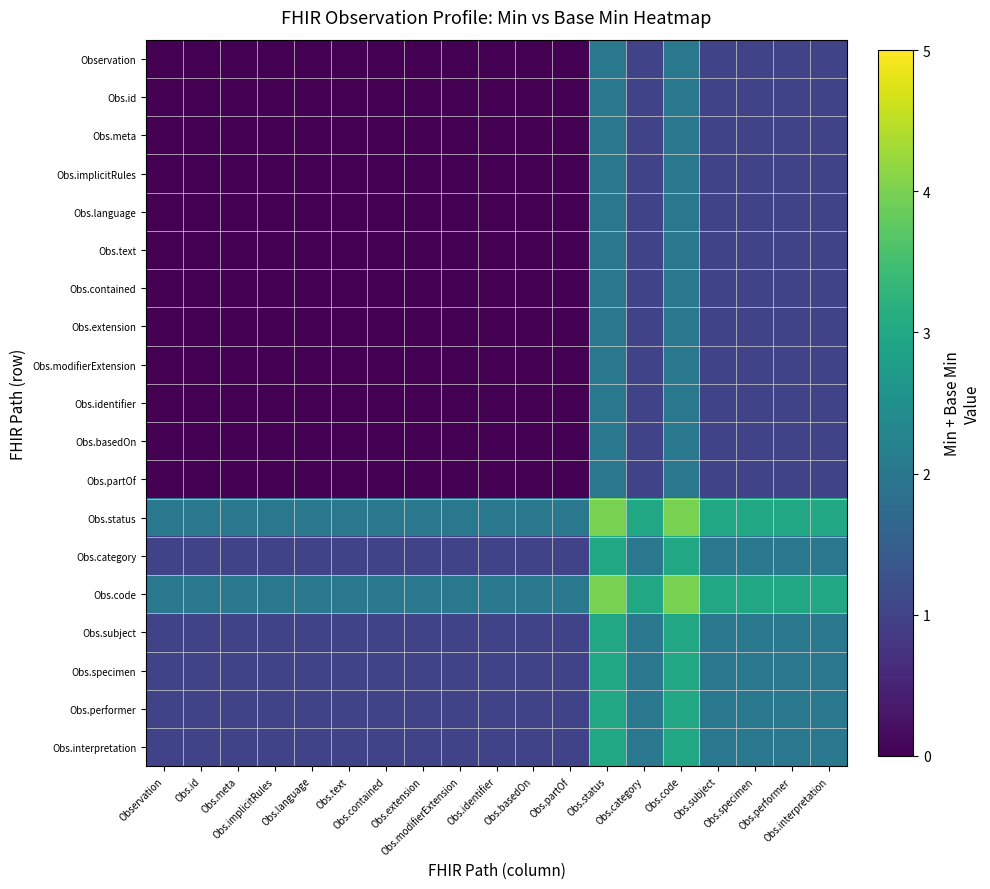

Which series has the largest total across all categories?

Obs.status